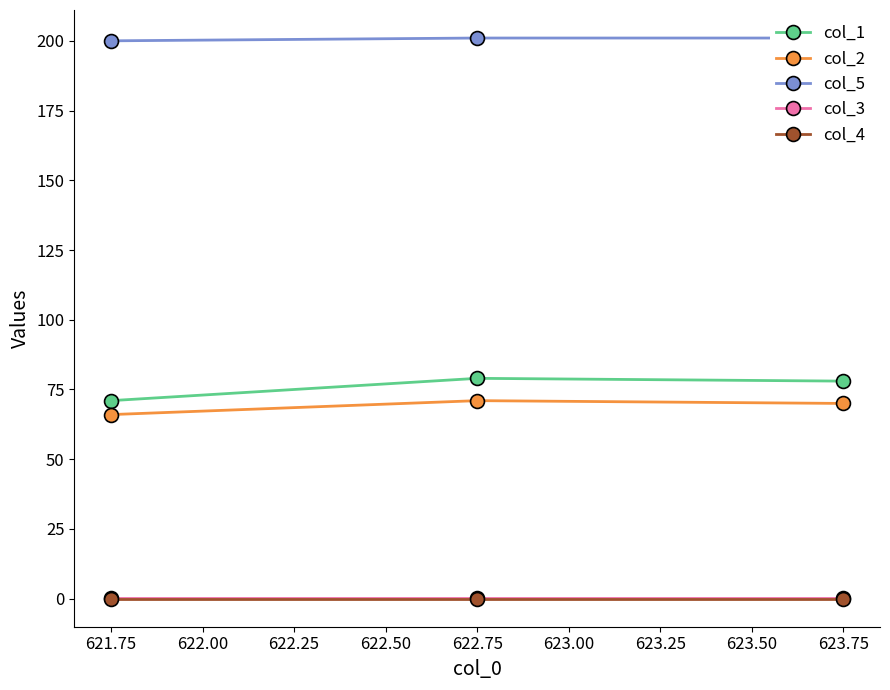

What is the highest value of the col_1 series?

79.0